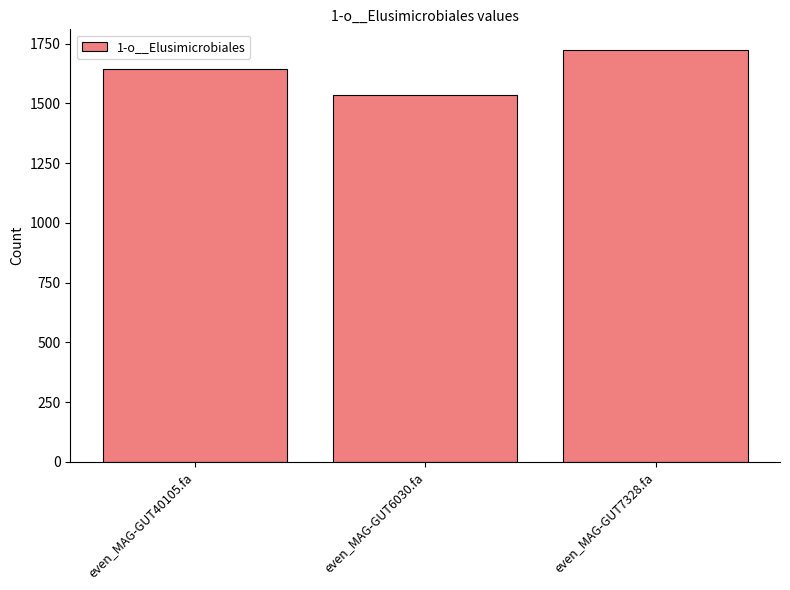

True or false: the data shows 2610.3 at even_MAG-GUT7328.fa.

False